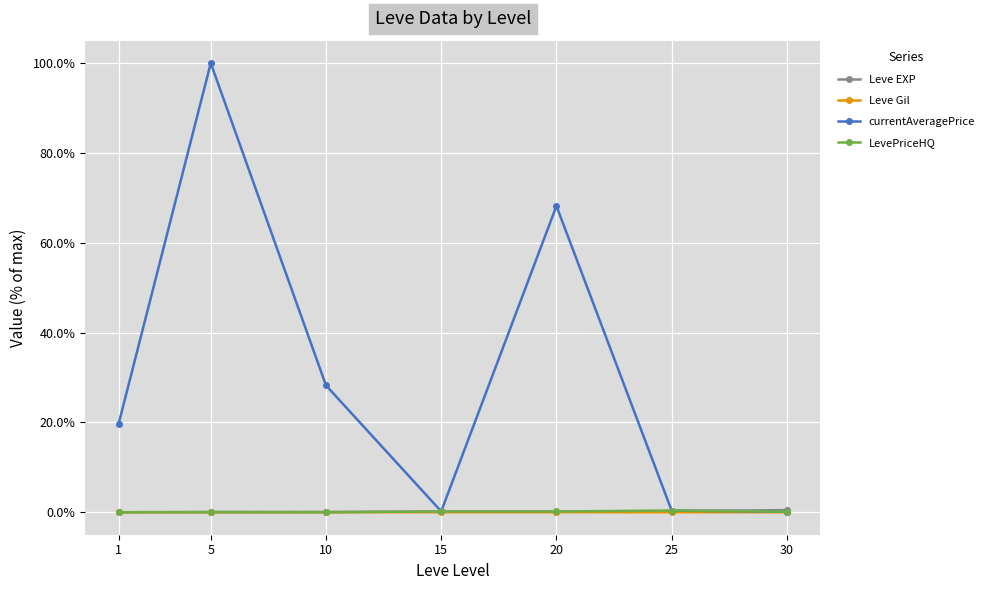

Does the chart have visible grid lines?

Yes